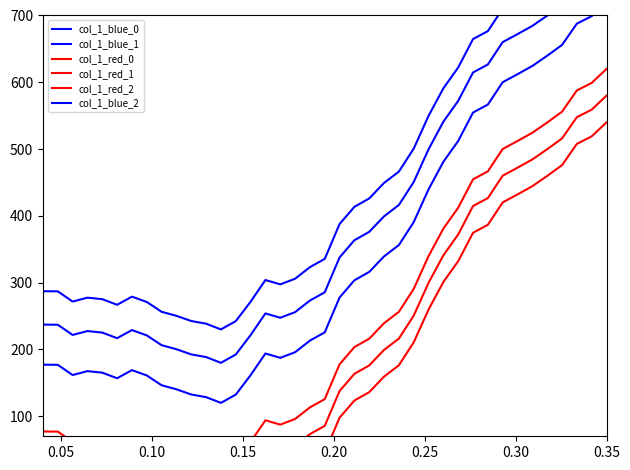

At which category is the sum across all series the highest?

0.35